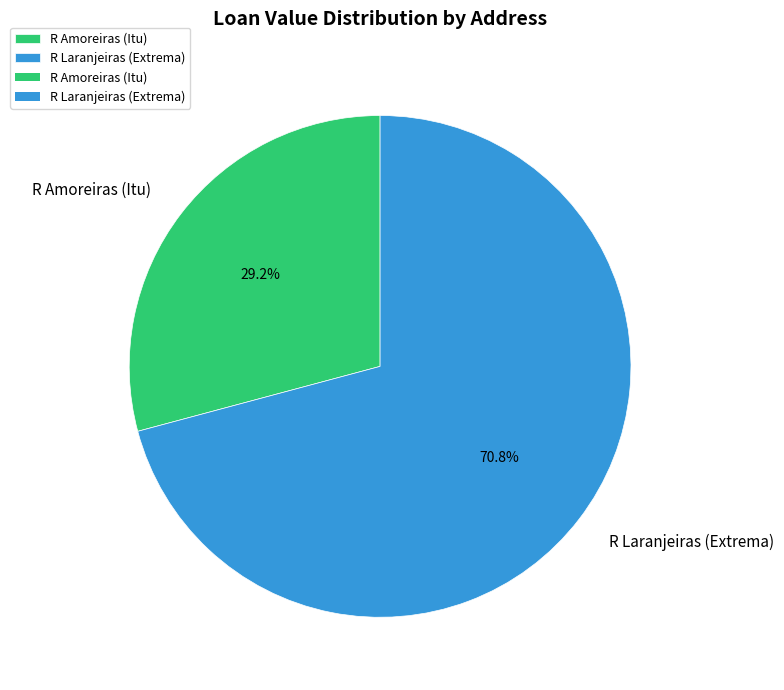

To the nearest percent, what is the difference between the R Amoreiras (Itu) and R Laranjeiras (Extrema) slice percentages?

42%